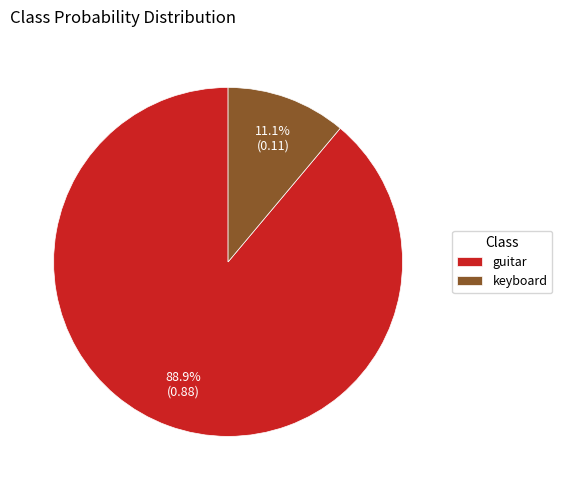

Between guitar and keyboard, which is larger?

guitar